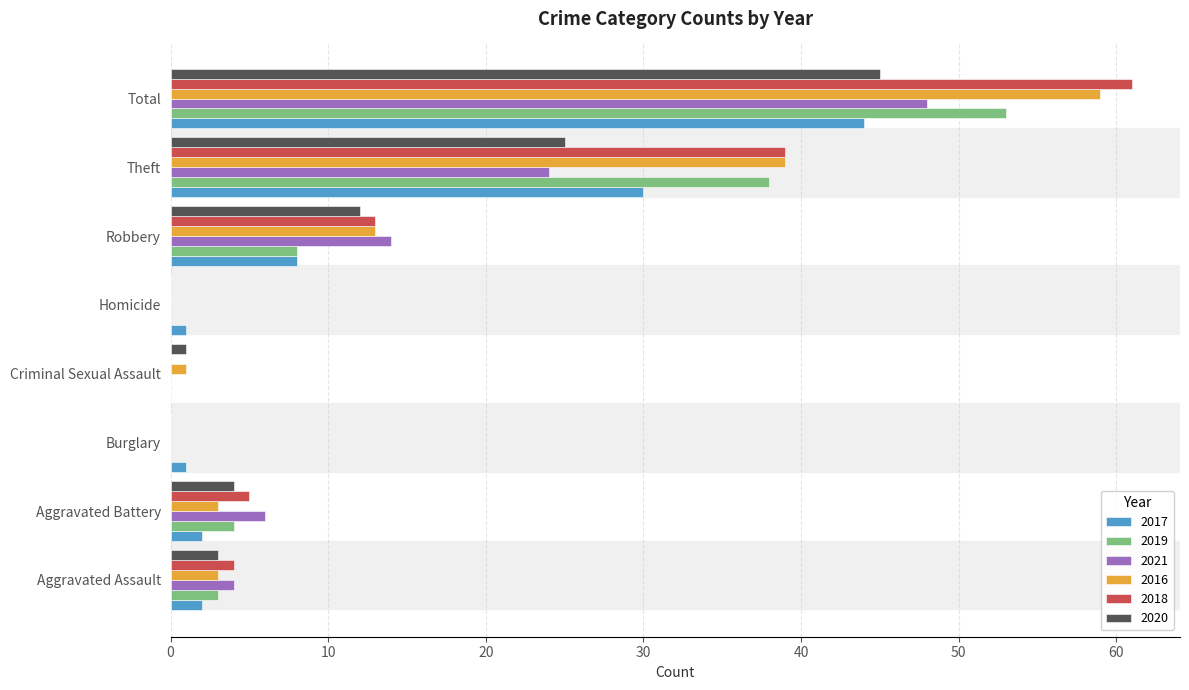

What is the approximate value of 2021 at Total?

48